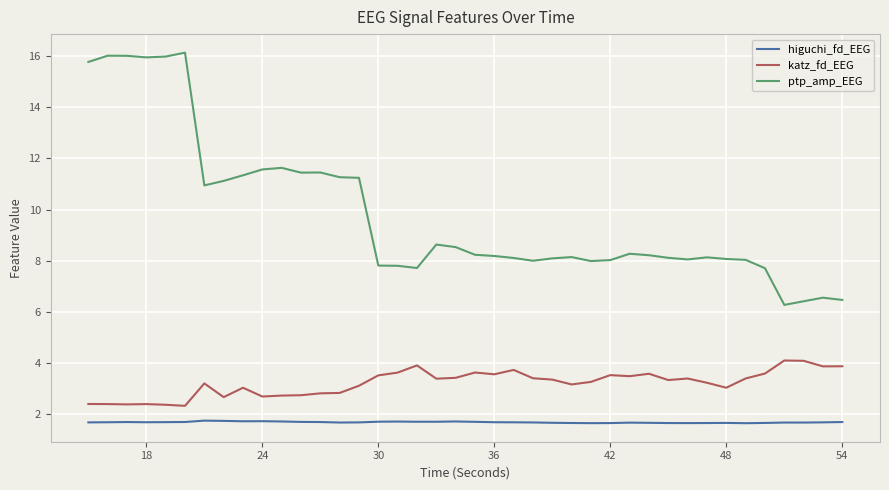

List the series in order of their peak value, highest first.

ptp_amp_EEG, katz_fd_EEG, higuchi_fd_EEG